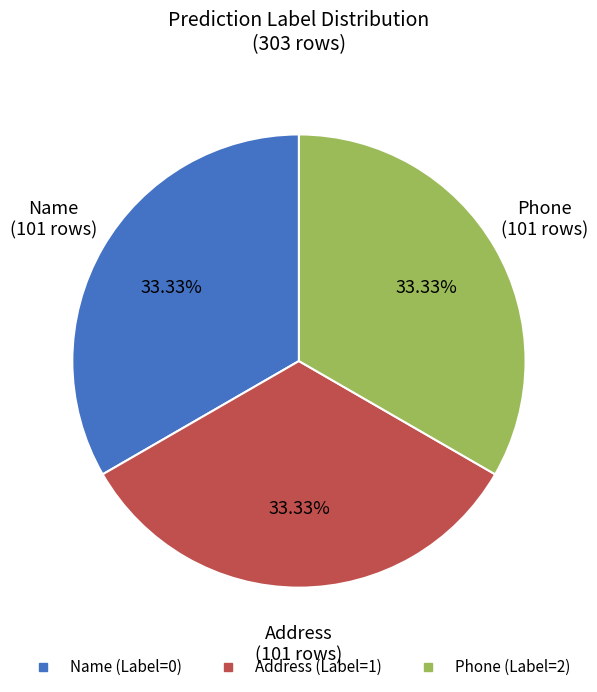

Does any single category account for the majority?

No